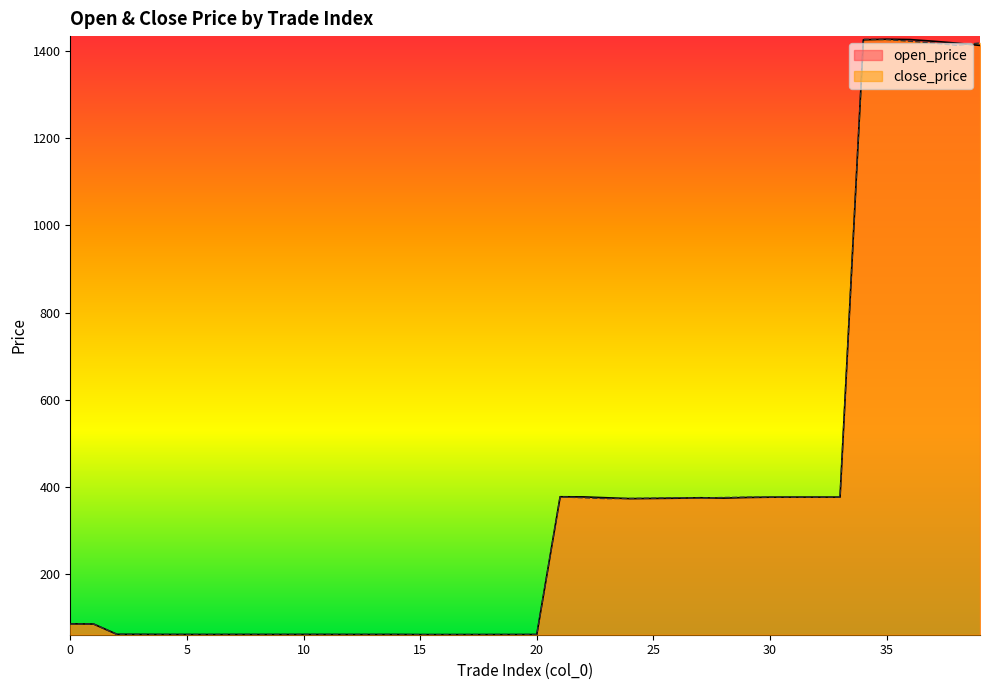

Is it true that close_price equals 61.0 at 9?

True